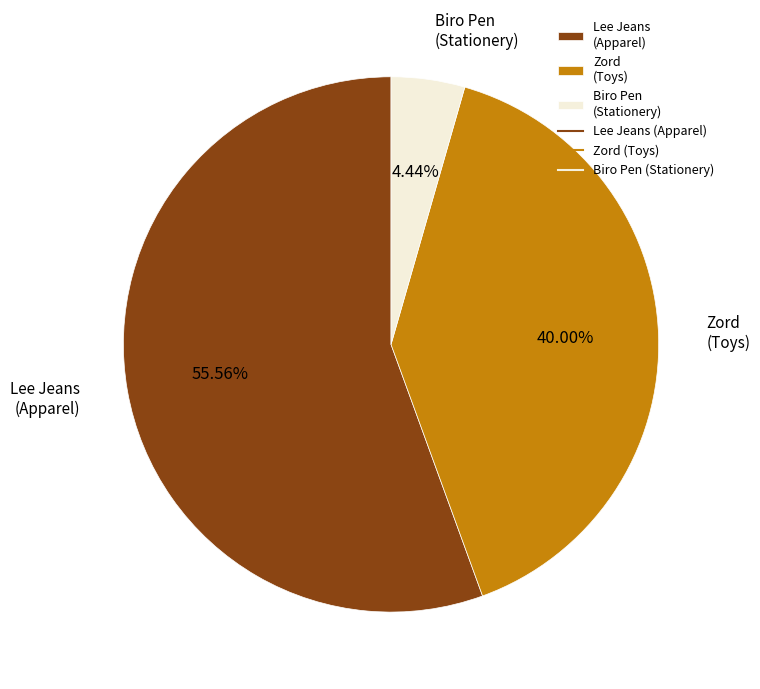

To the nearest percent, what is the difference between the largest and smallest slice percentages?

51%